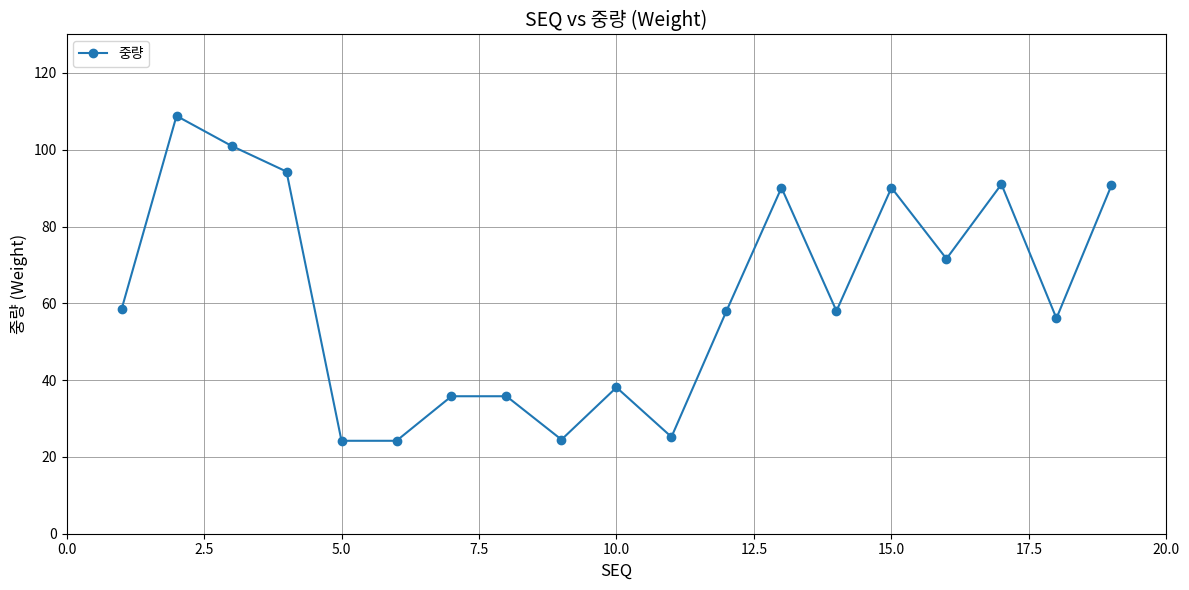

What is the maximum value shown in the chart?

108.8